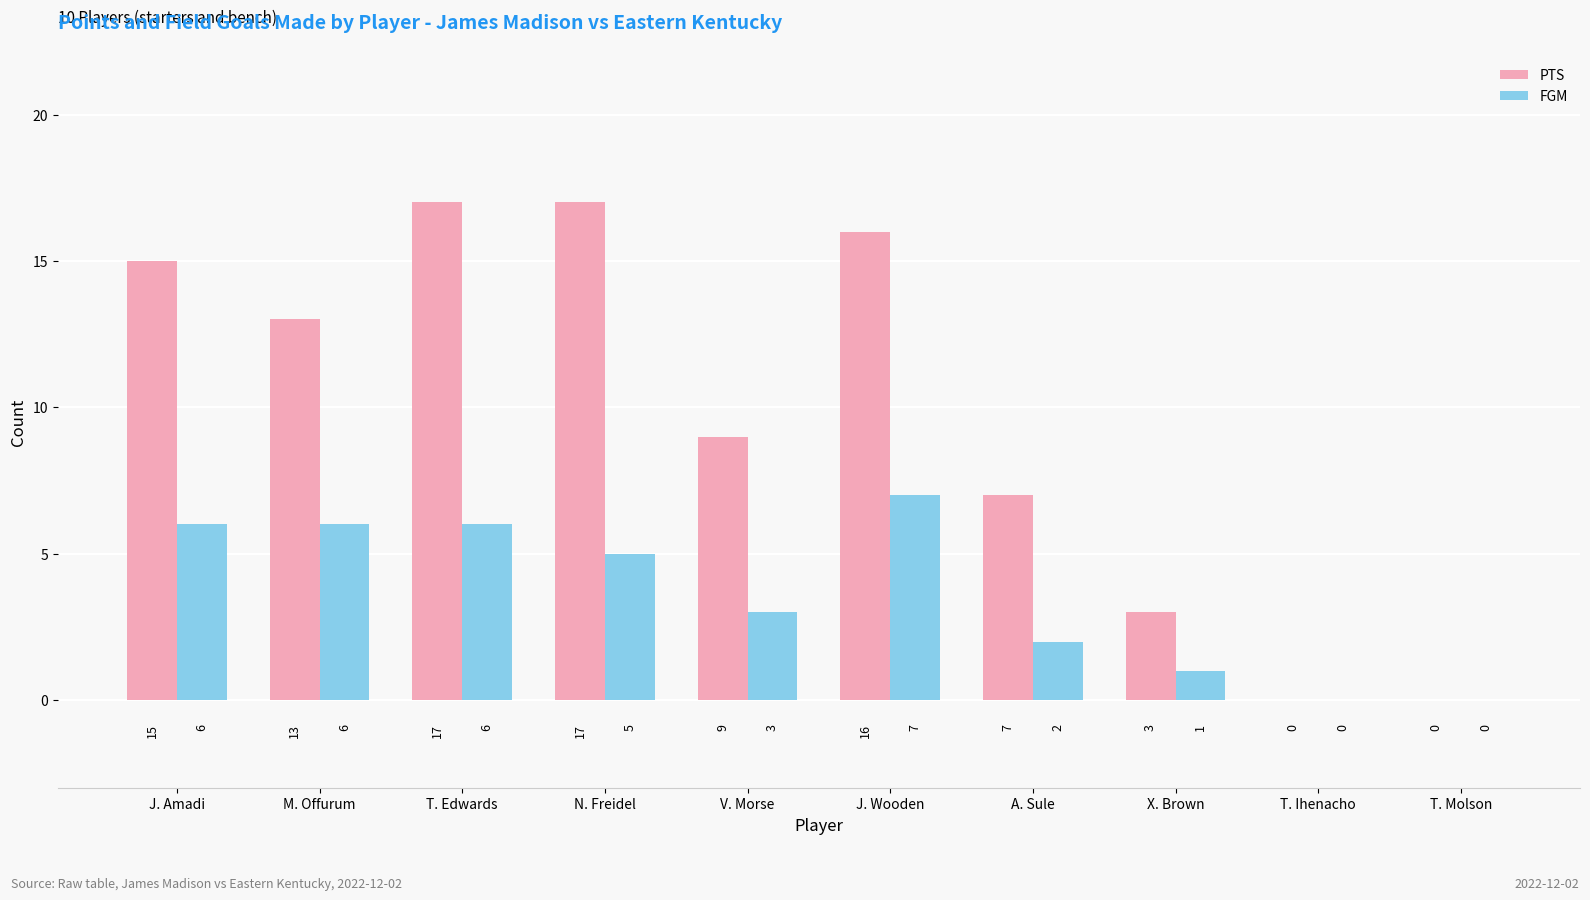

What is the total value across all series at A. Sule?

9